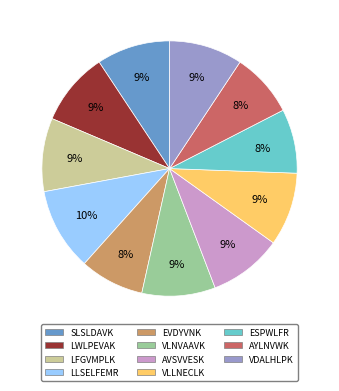

Which slice is the largest?

LLSELFEMR